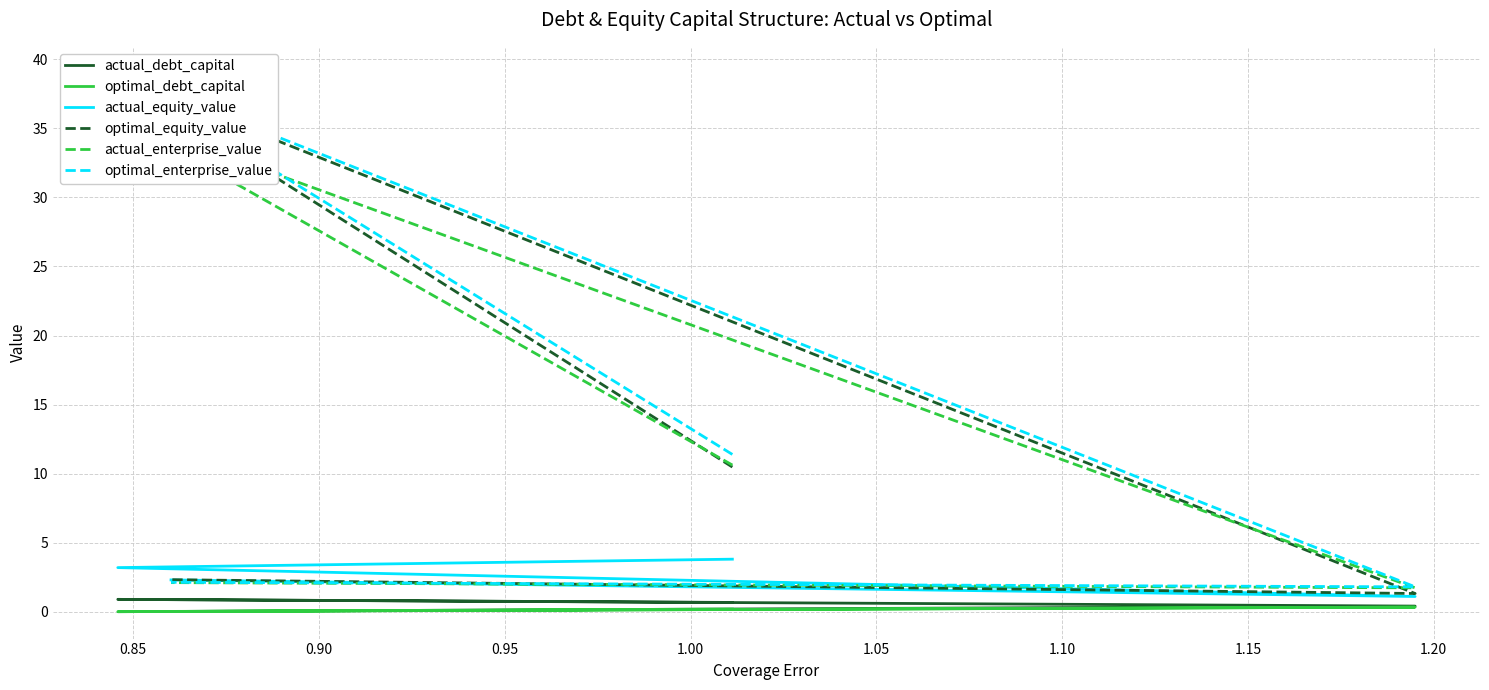

What is the approximate value of optimal_enterprise_value at 0.85?

38.9